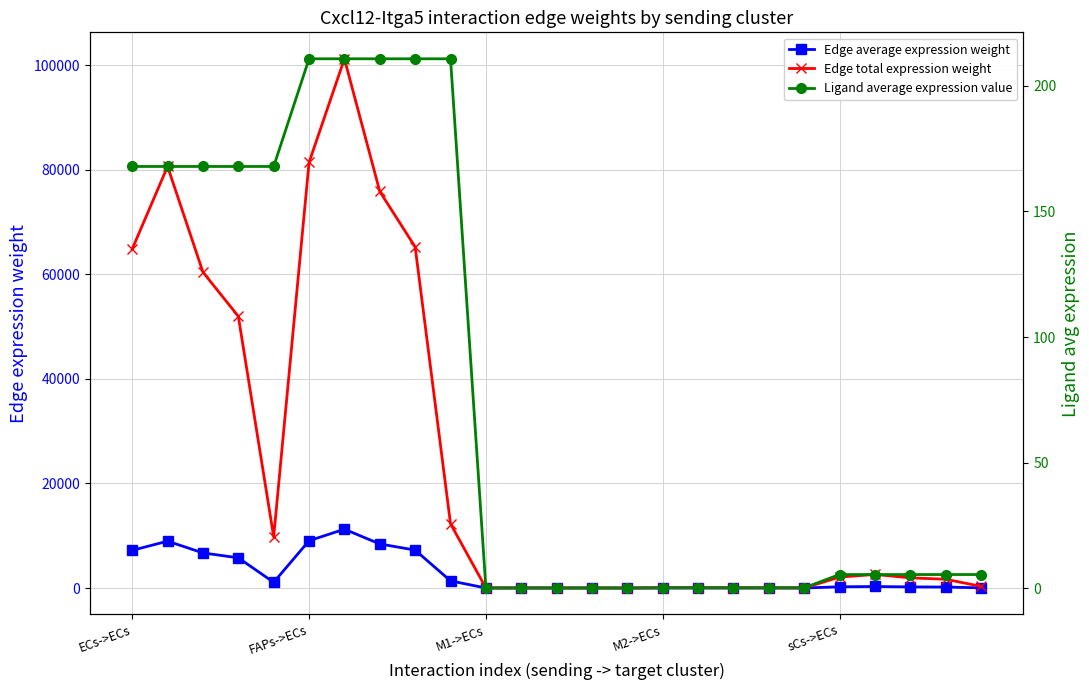

What is the spread (max minus min) of values at M2->ECs?

49.4